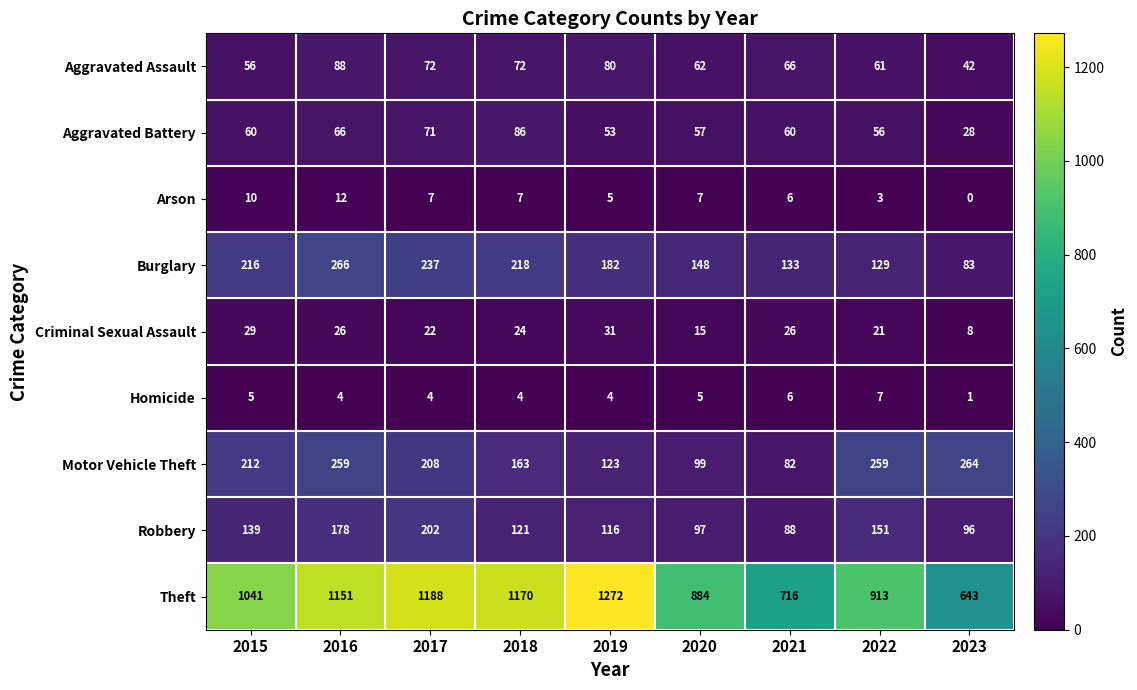

Rank the series at 2018 from highest to lowest value.

Theft, Burglary, Motor Vehicle Theft, Robbery, Aggravated Battery, Aggravated Assault, Criminal Sexual Assault, Arson, Homicide